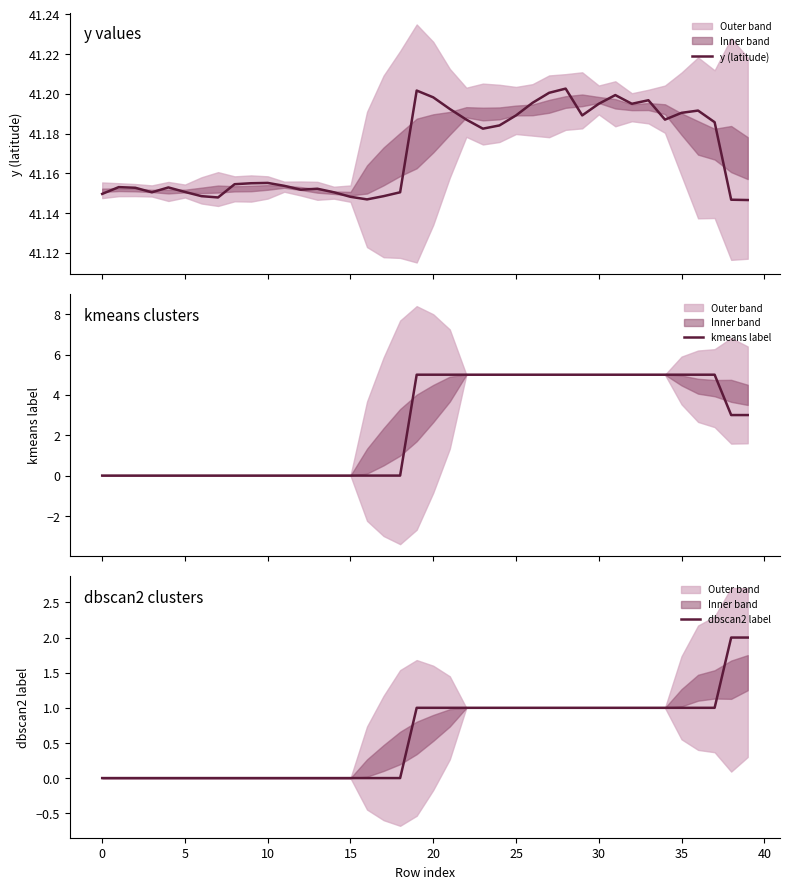

How many values in the kmeans label series are below 3?

19